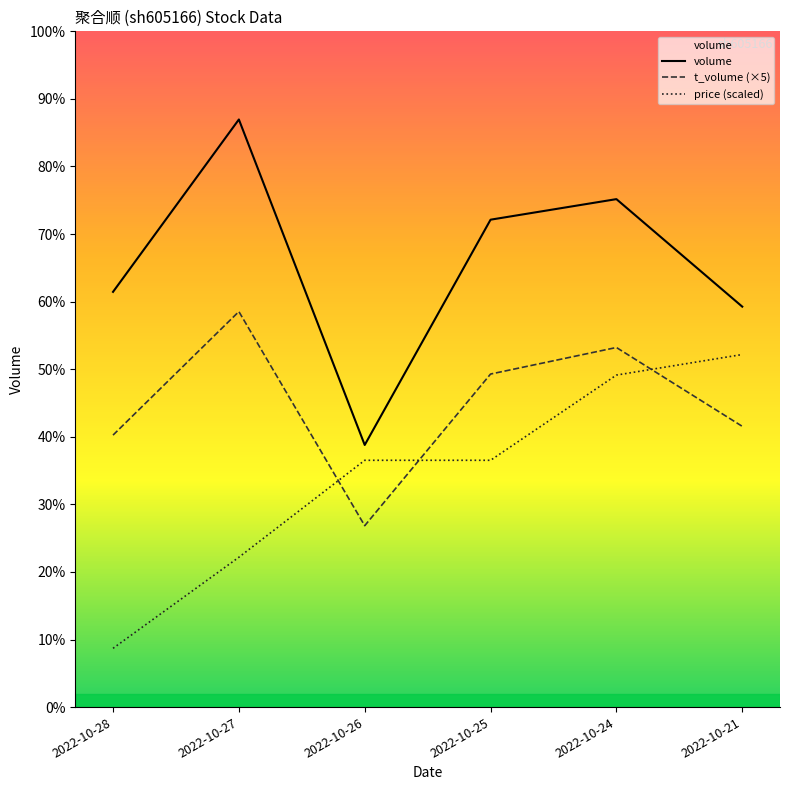

Where is t_volume (×5) nearest to the value 12165?

2022-10-21